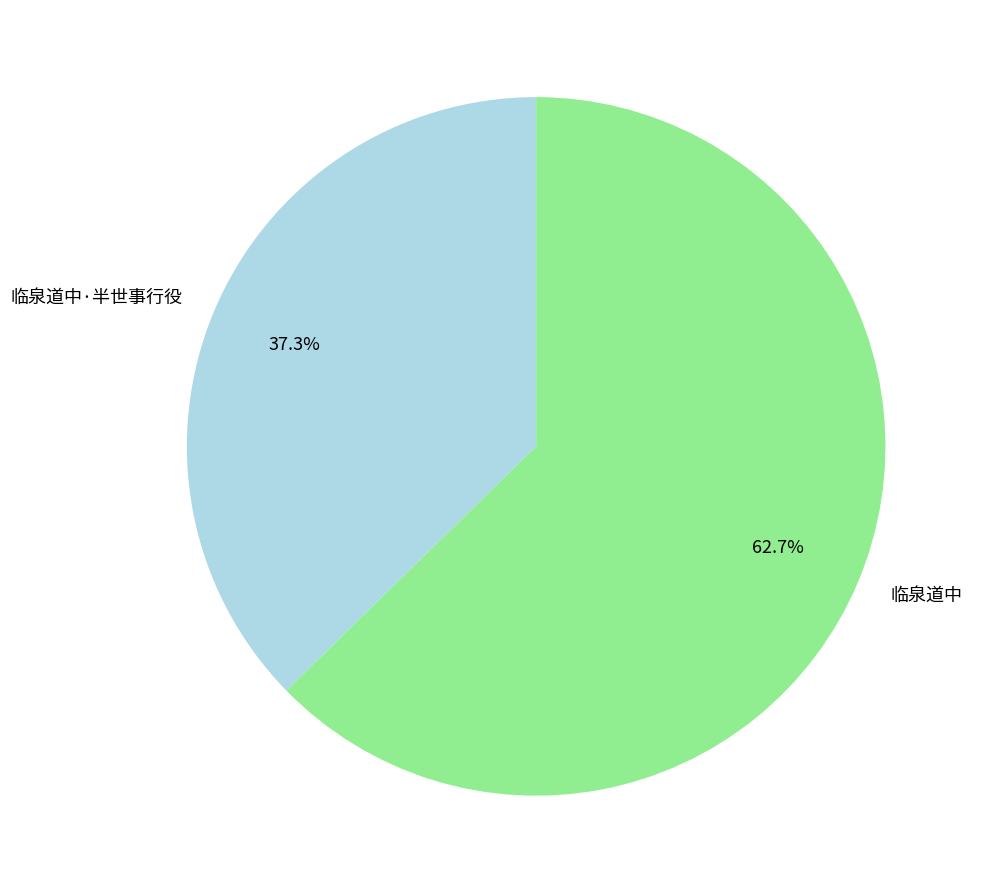

To the nearest percent, what is the combined percentage of 临泉道中·半世事行役 and 临泉道中?

100%